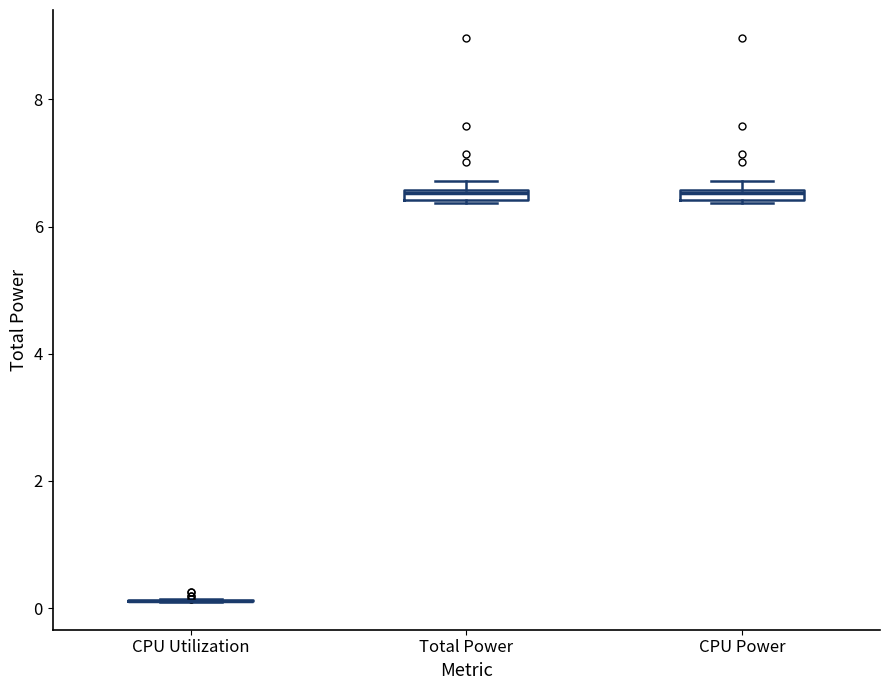

Where is the upper edge of the box for Total Power on the y-axis? The values are not printed on the chart, so give them approximately, as read against the axis.

6.6